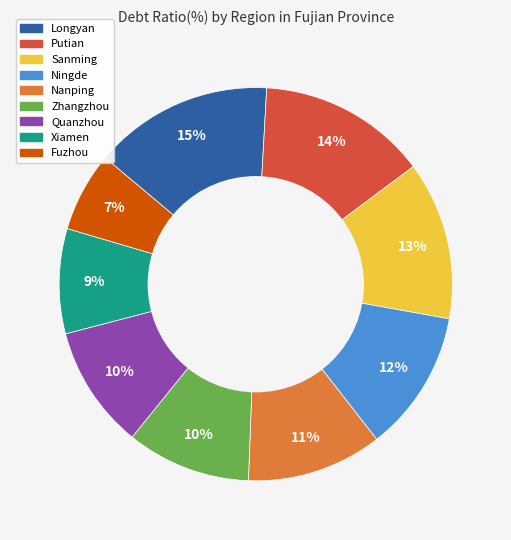

Does any single category account for the majority?

No